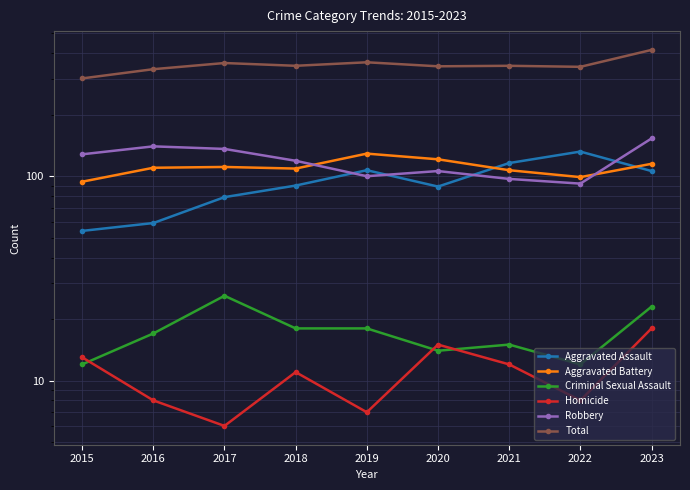

Reading left to right, list all the values displayed in this chart.

Aggravated Assault: 54	59	79	90	107	89	116	132	106
Aggravated Battery: 94	110	111	109	129	121	107	99	115
Criminal Sexual Assault: 12	17	26	18	18	14	15	12	23
Homicide: 13	8	6	11	7	15	12	8	18
Robbery: 128	140	136	119	100	106	97	92	153
Total: 301	334	358	347	361	345	347	343	415